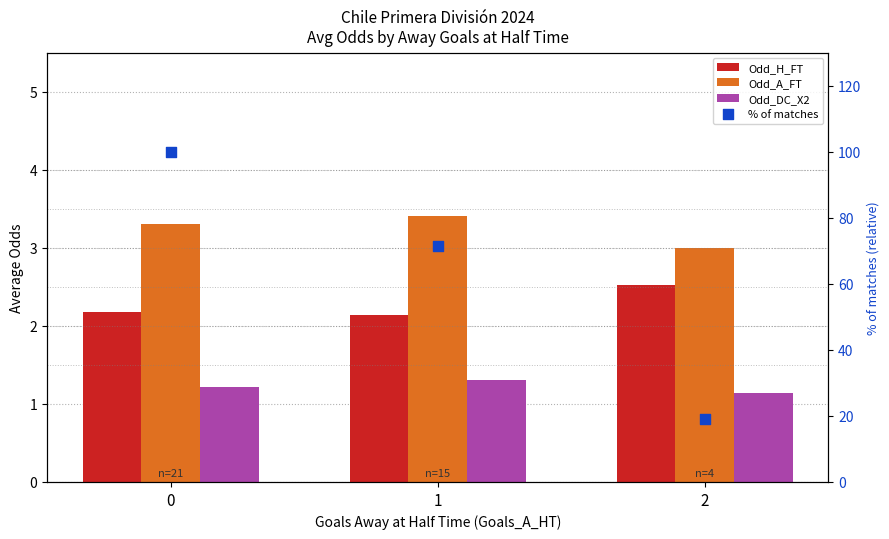

What are all the series names shown in the legend?

Odd_H_FT, Odd_A_FT, Odd_DC_X2, % of matches